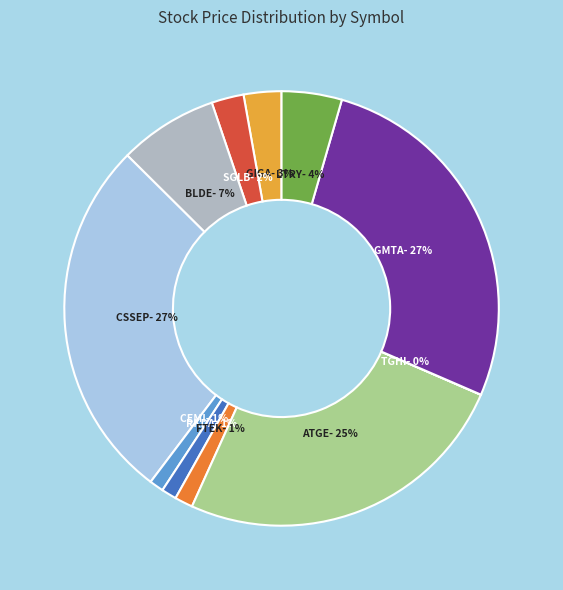

To the nearest percent, what portion does GIGA represent?

3%